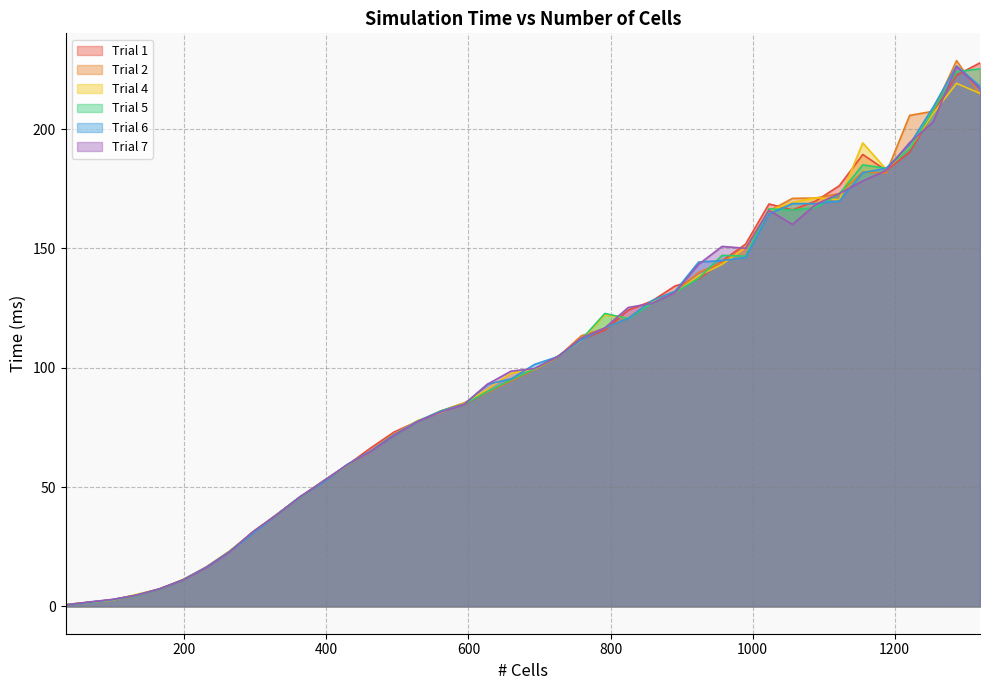

At which label does Trial 5 first exceed 99?

693